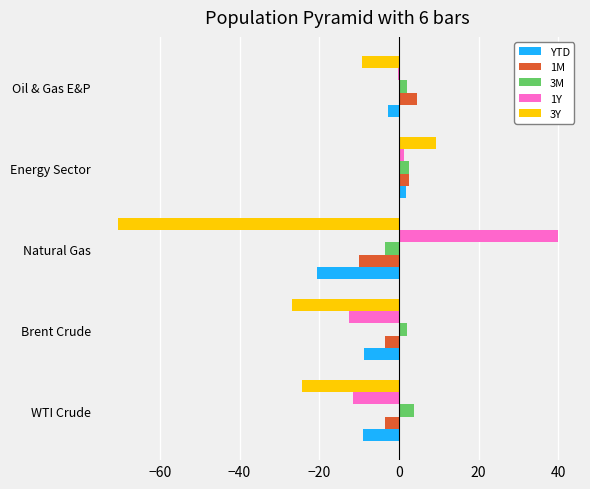

Is it true that 3Y equals -70.6 at Natural Gas?

True